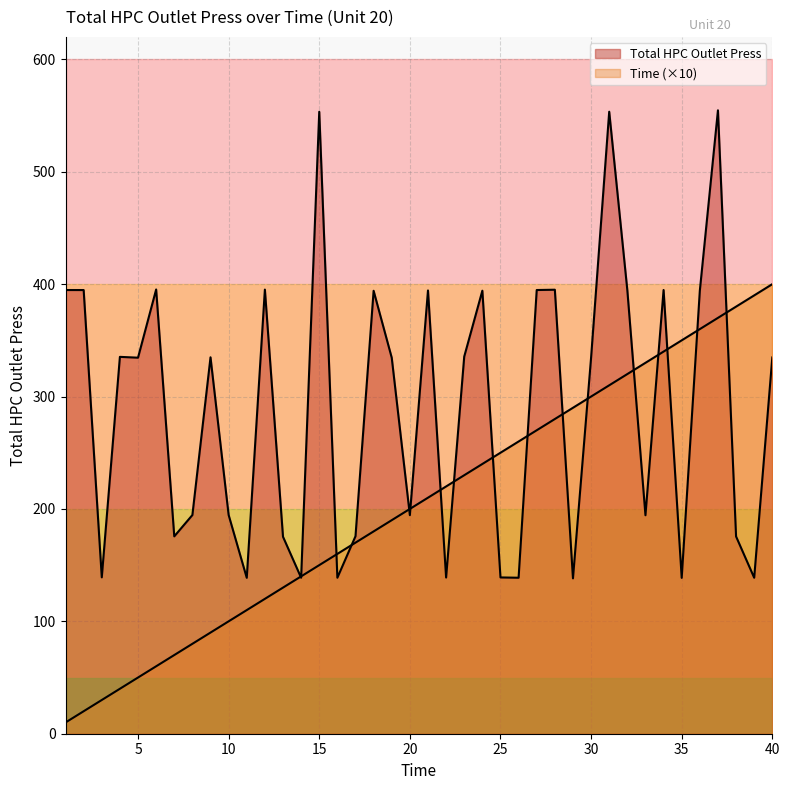

Rank the series at 24 from lowest to highest value.

Time, Total HPC Outlet Press